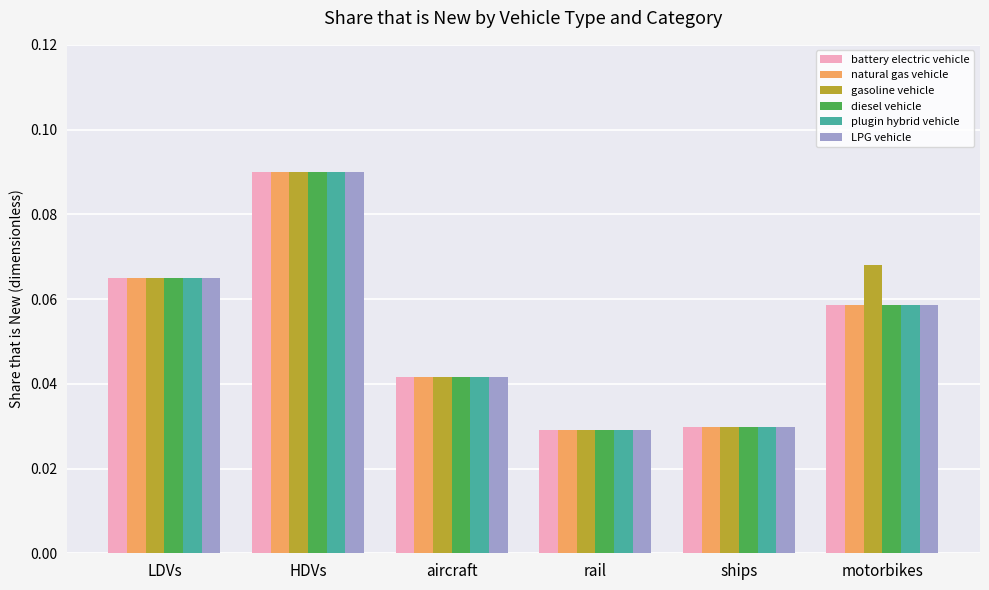

Which series has the largest total across all categories?

gasoline vehicle